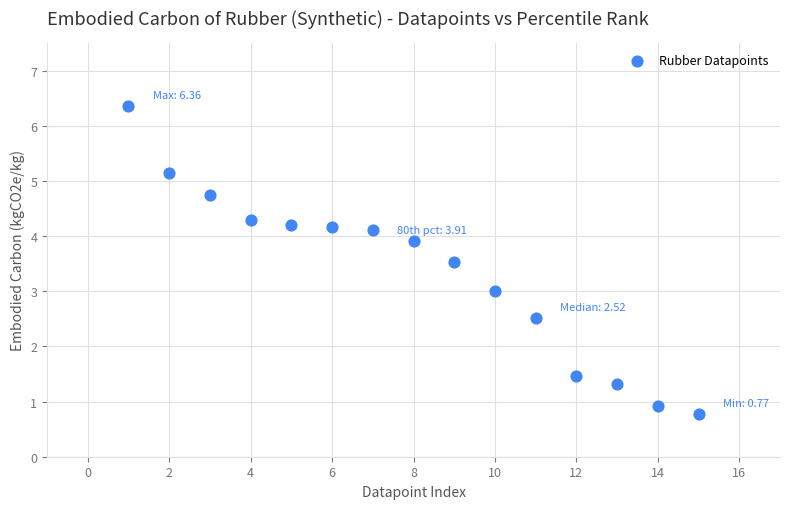

What is the range of X values (max minus min)?

14.0